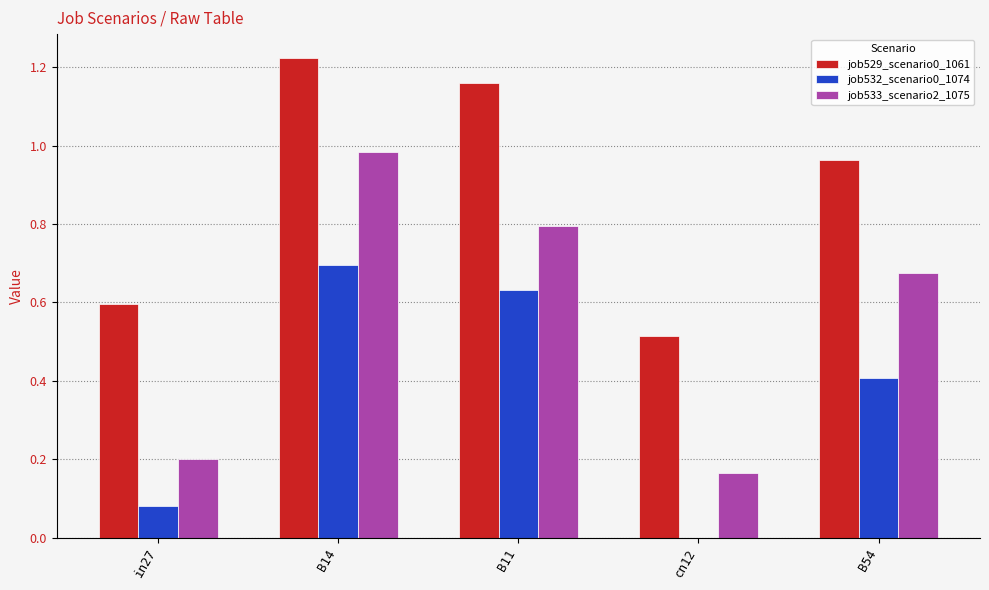

Which series has the largest total across all categories?

job529_scenario0_1061